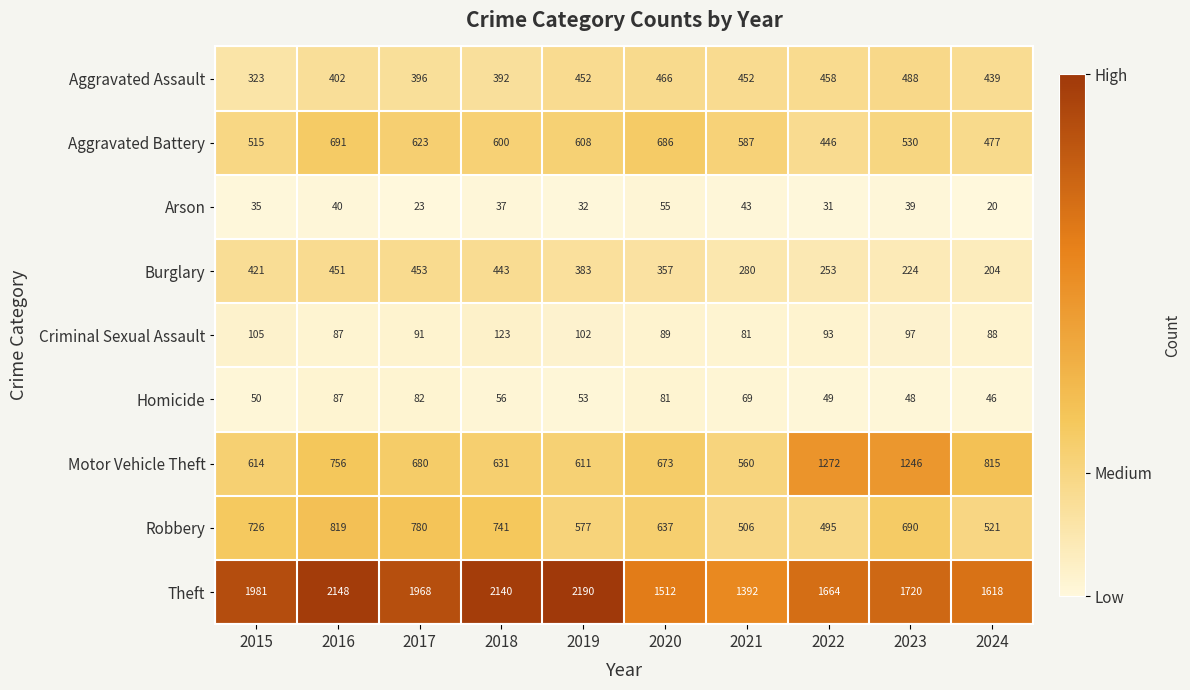

What is the difference between the Criminal Sexual Assault values at 2022 and 2023?

4